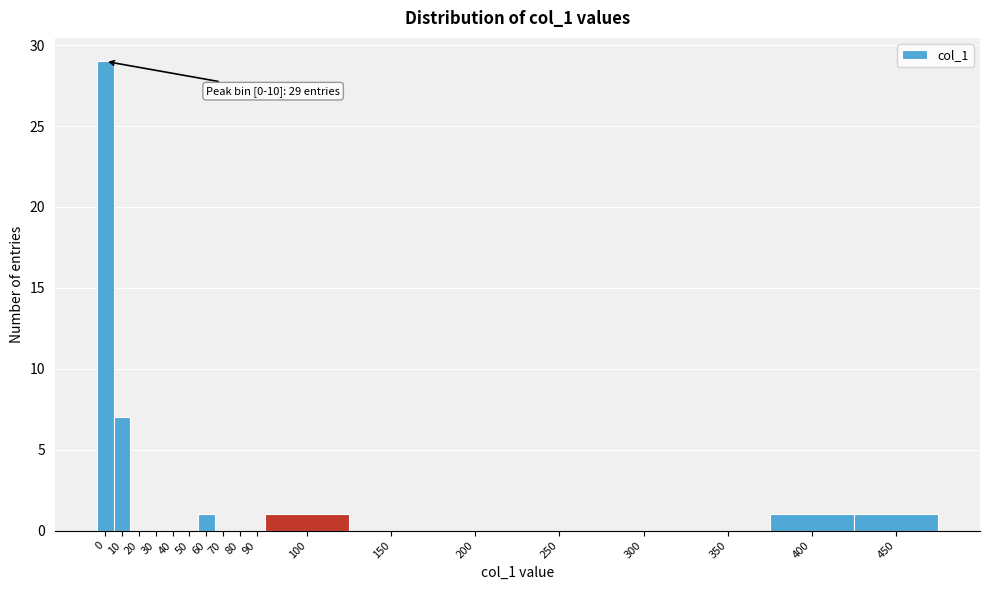

Reading left to right, list all the values displayed in this chart.

0=29	10=7	20=0	30=0	40=0	50=0	60=1	70=0	80=0	90=0	100=1	150=0	200=0	250=0	300=0	350=0	400=1	450=1